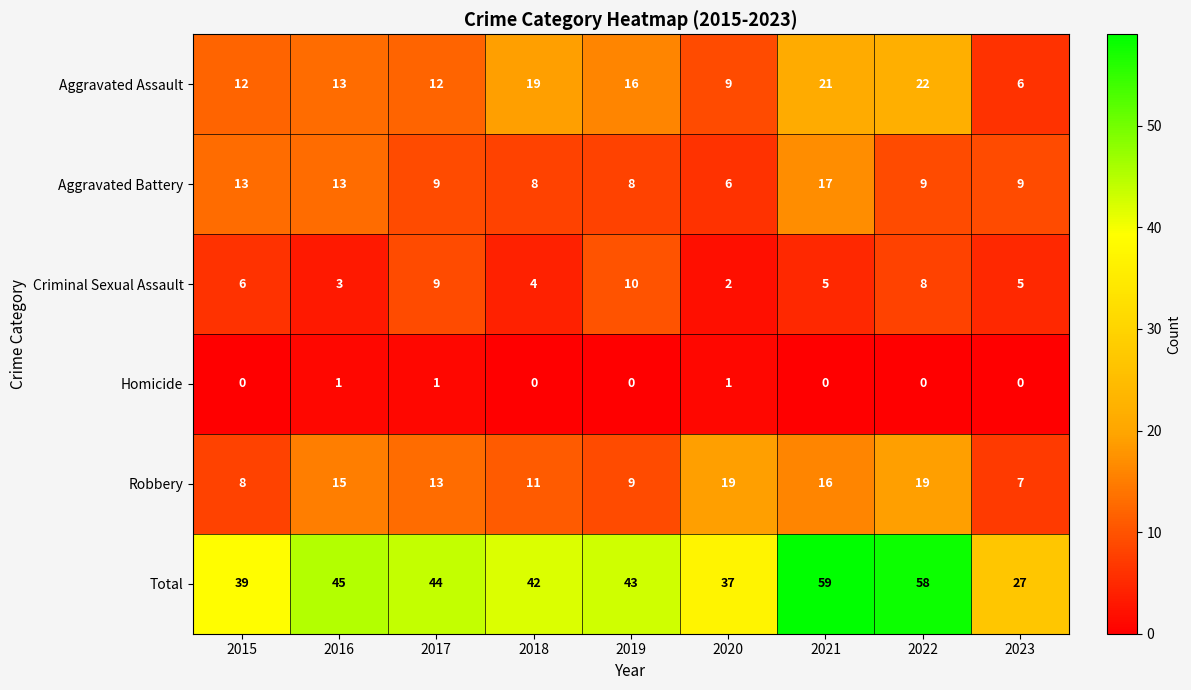

At how many categories does at least one series exceed 2?

9